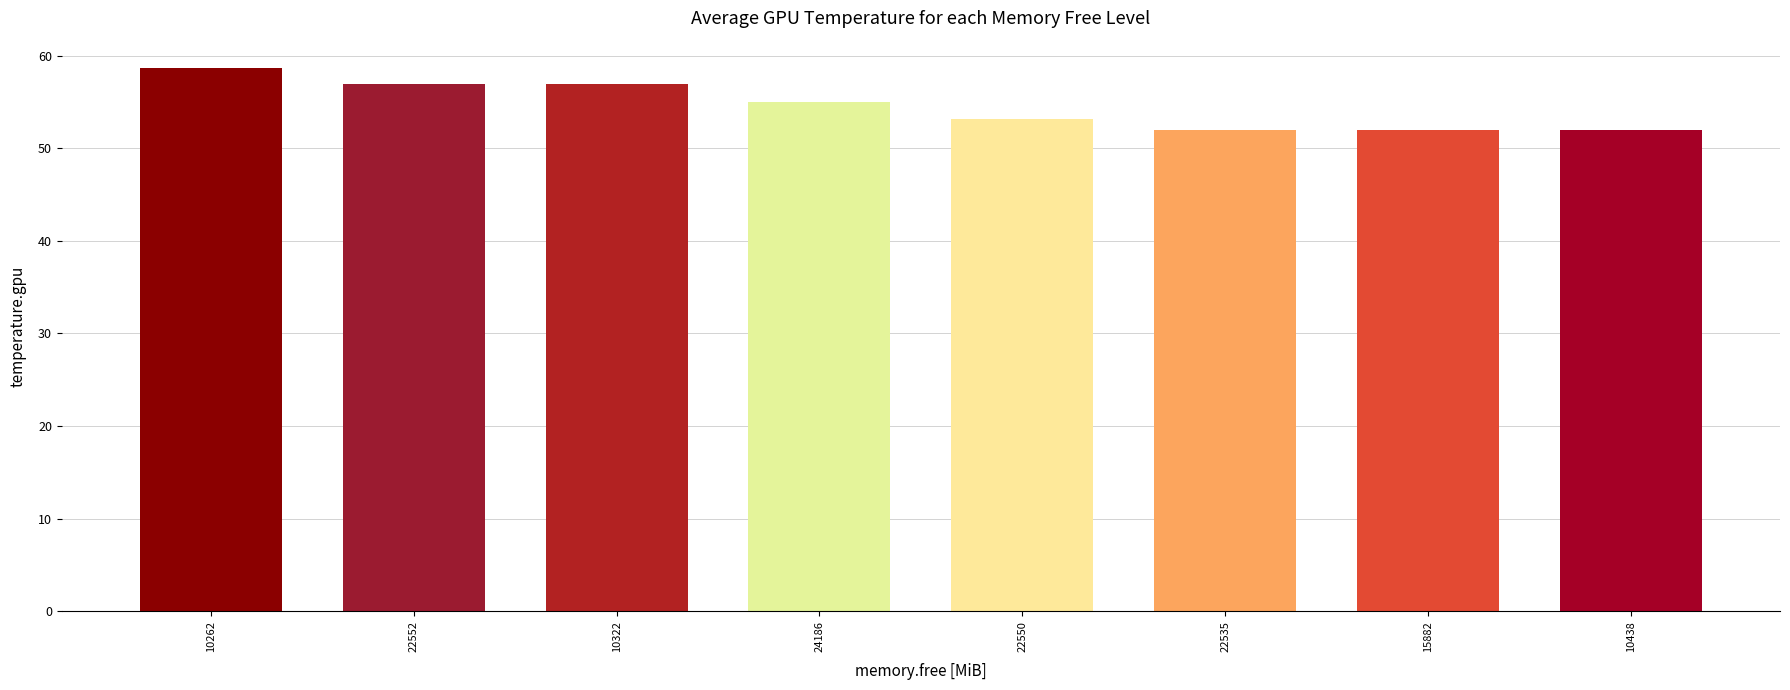

Which has a higher value, 22550 or 10322?

10322